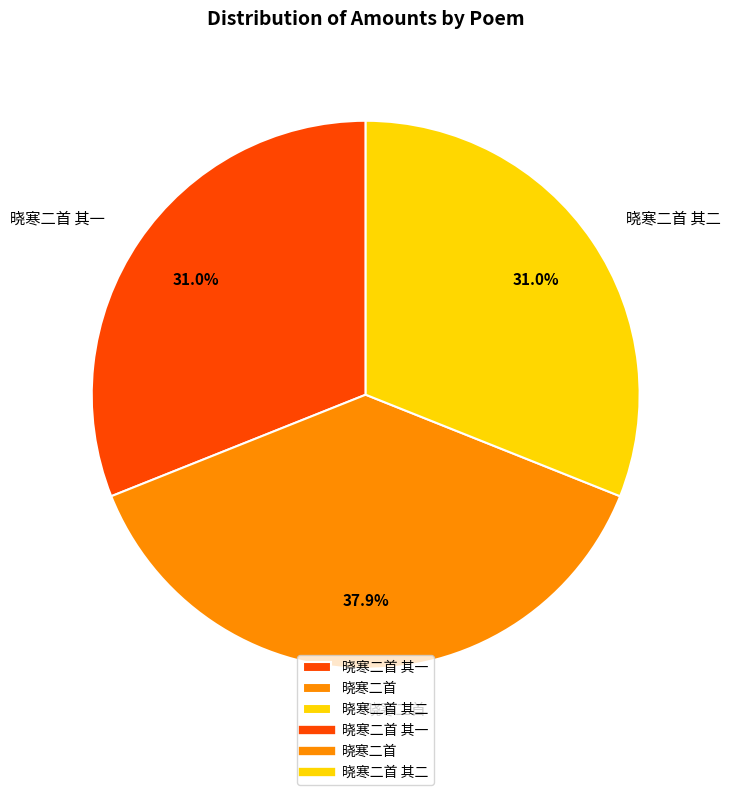

How many segments does this pie chart have?

3